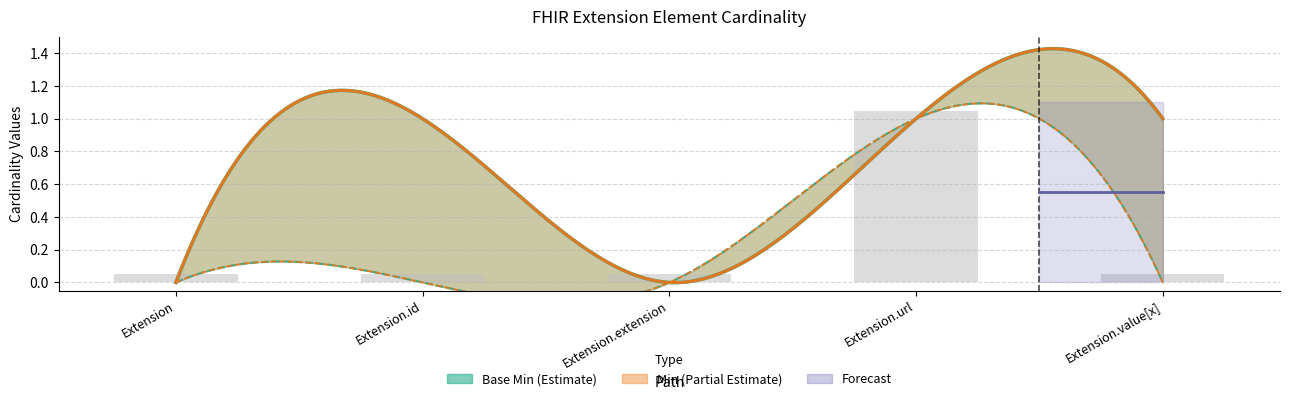

What is the label of the 2nd bar from the left?

Extension.id